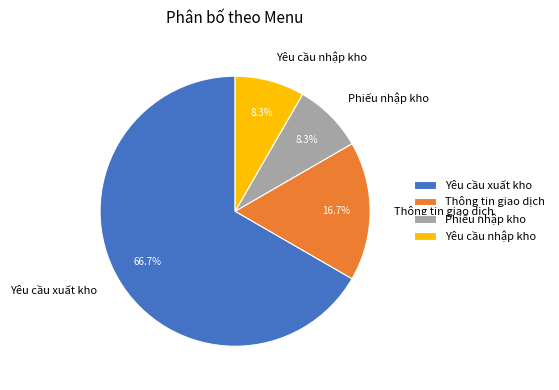

Is it true that Phiếu nhập kho is 8% of the pie?

True